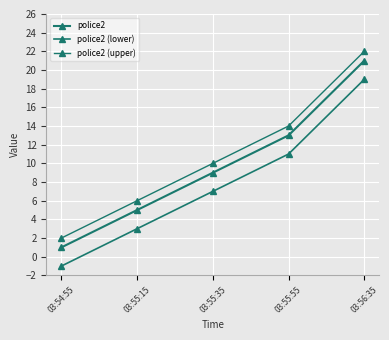

True or false: police2 (upper) and police2 (lower) intersect in this chart.

False